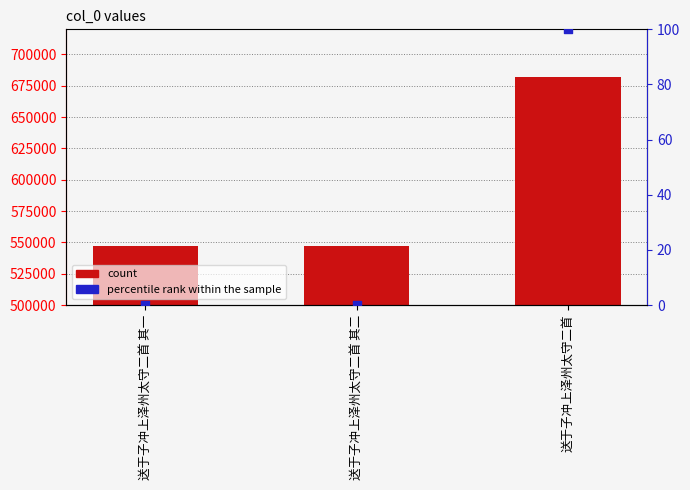

Which series reaches the minimum Y coordinate?

percentile rank within the sample